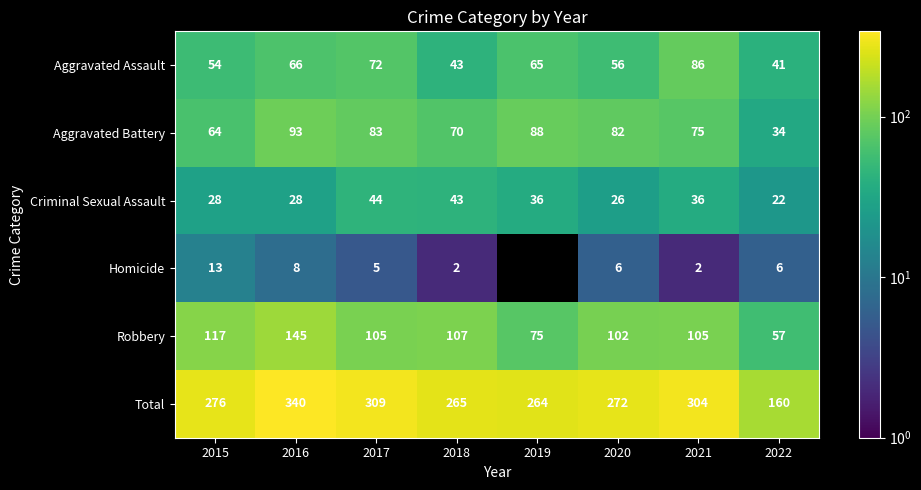

What is the minimum value shown in the chart?

2.0